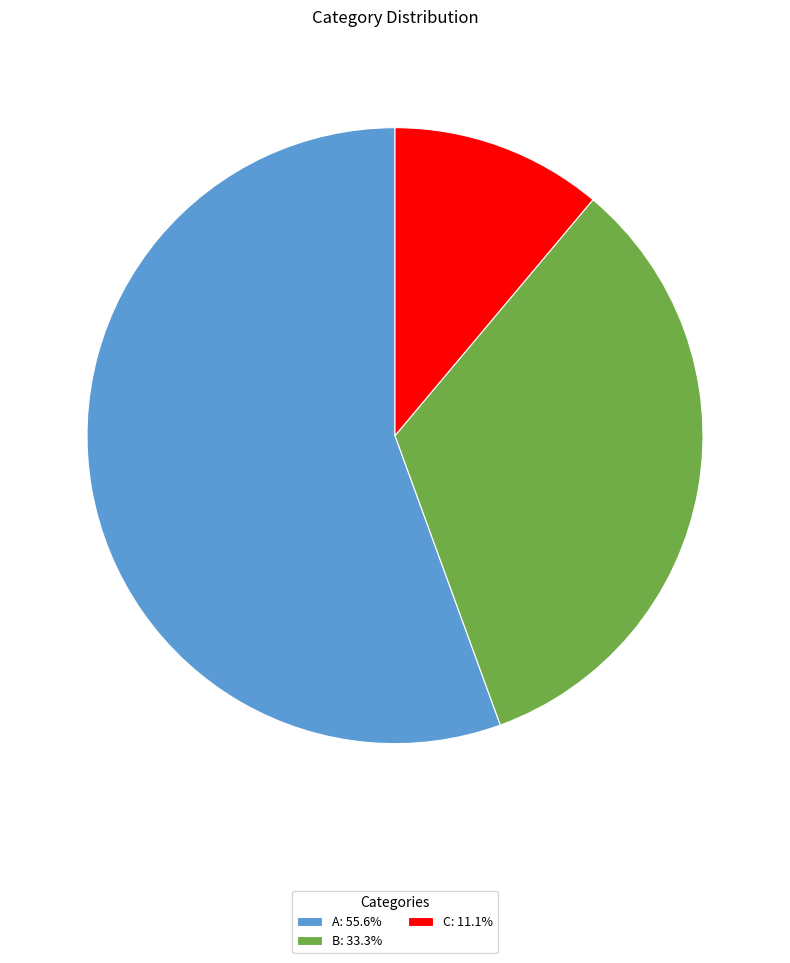

Combined, do C: 11.1% and A: 55.6% account for over 50%?

Yes